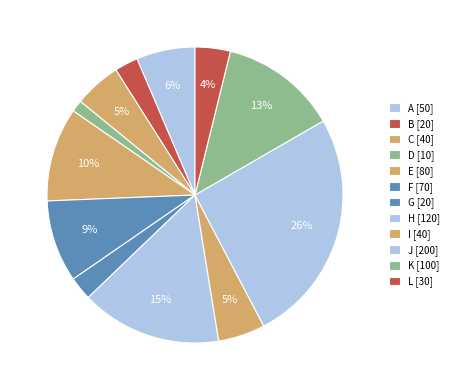

How many slices are in this pie chart?

12